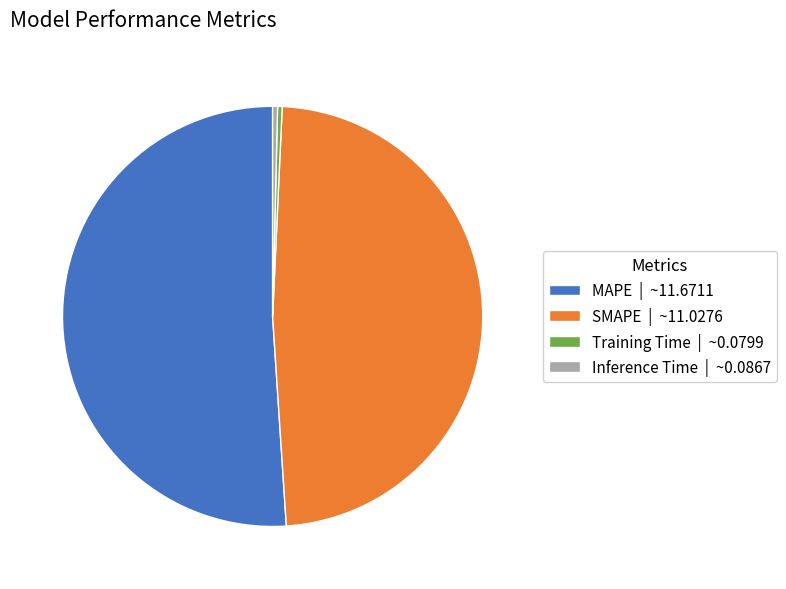

The Training Time | ~0.0799 slice represents 0% of the pie. True or false?

True